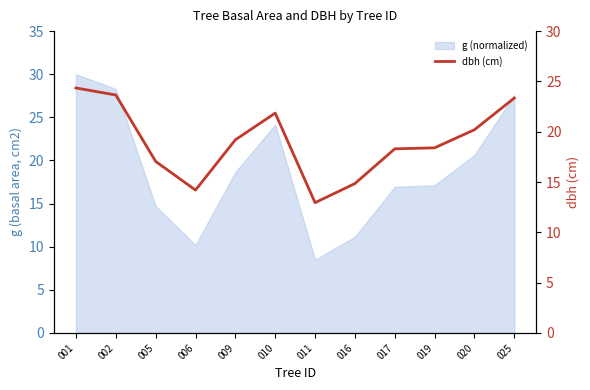

Rank the categories by value from lowest to highest.

011, 006, 016, 005, 017, 019, 009, 020, 010, 025, 002, 001